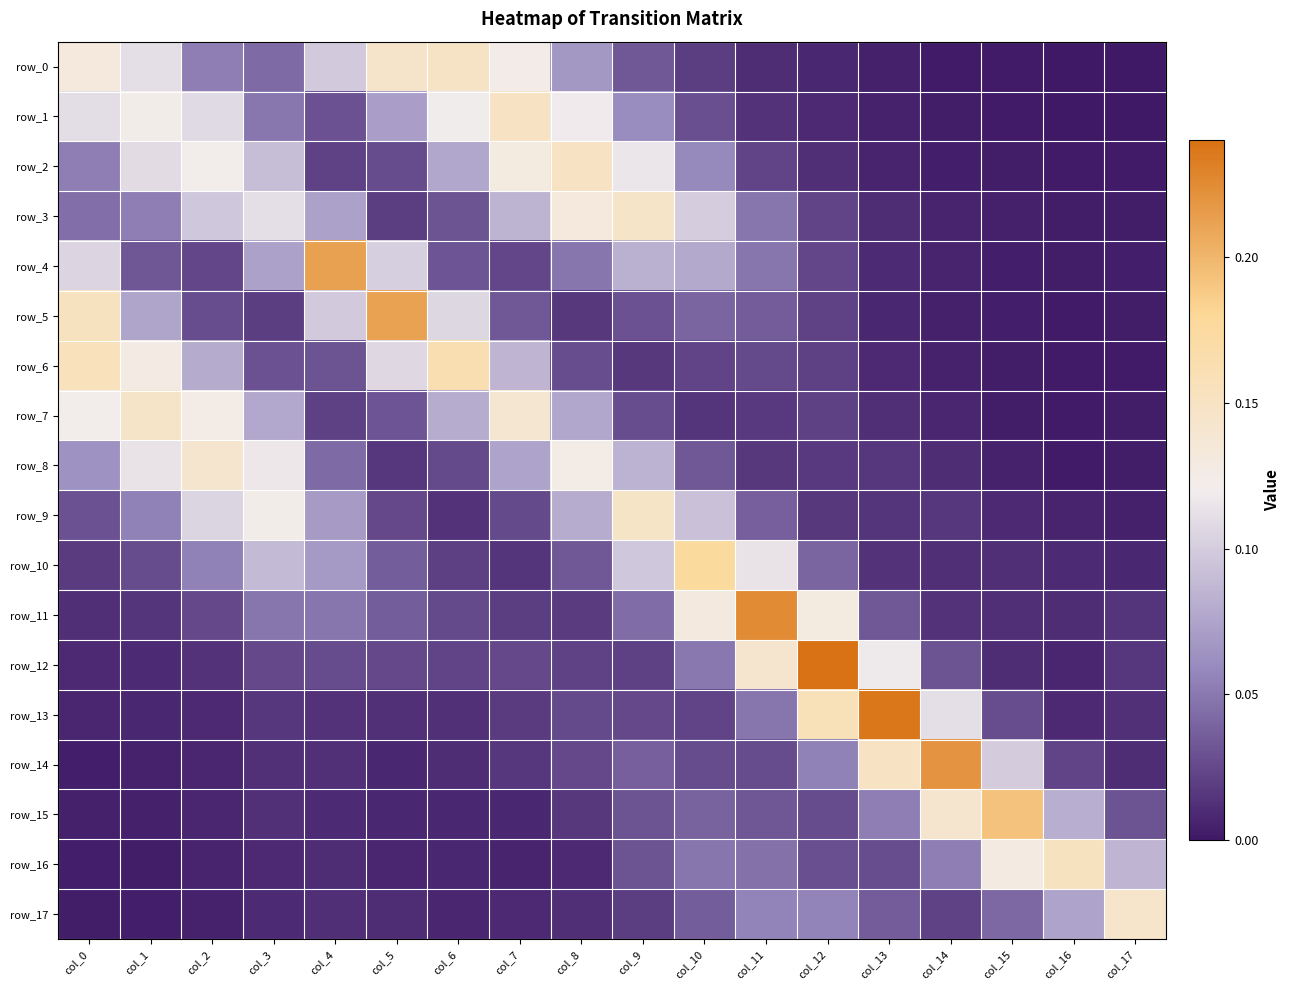

Which series changed the most between col_3 and col_11?

row_11